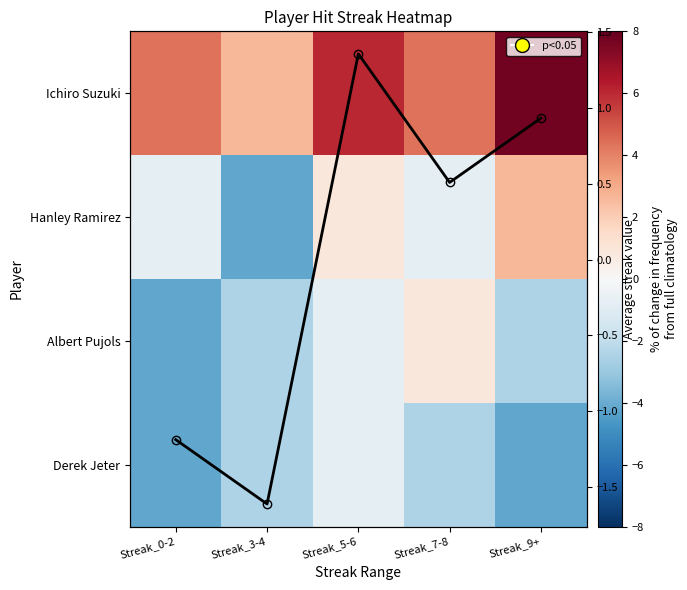

At which category is the sum across all series the highest?

Streak_5-6